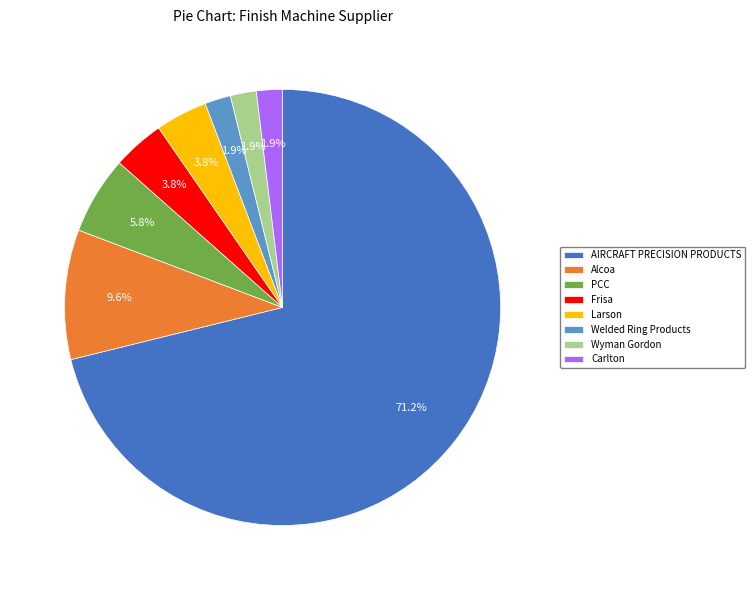

Is Welded Ring Products the majority of the pie?

No